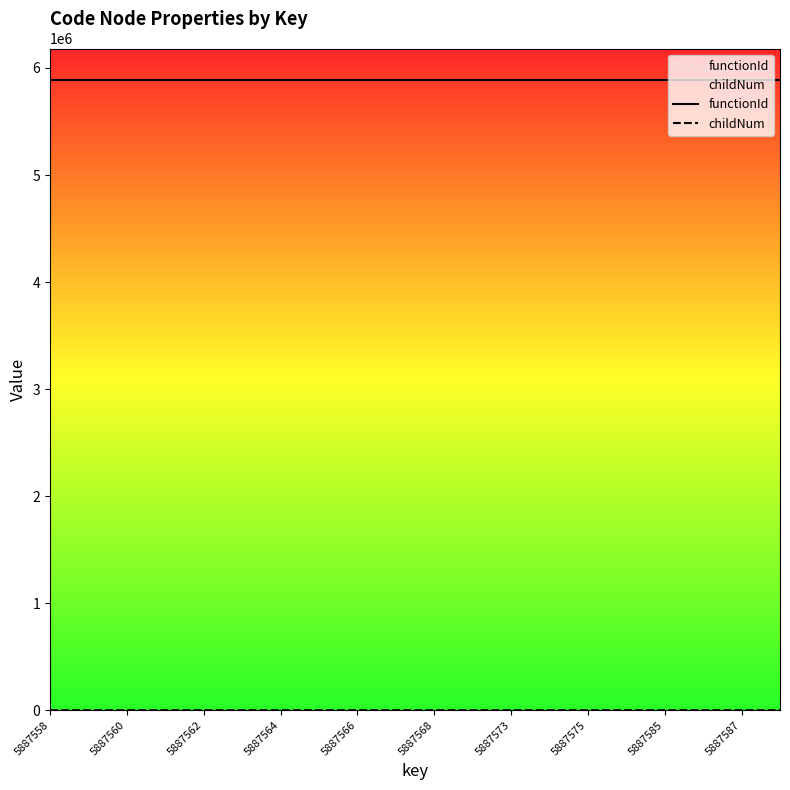

What is the average value of the functionId series?

5887557